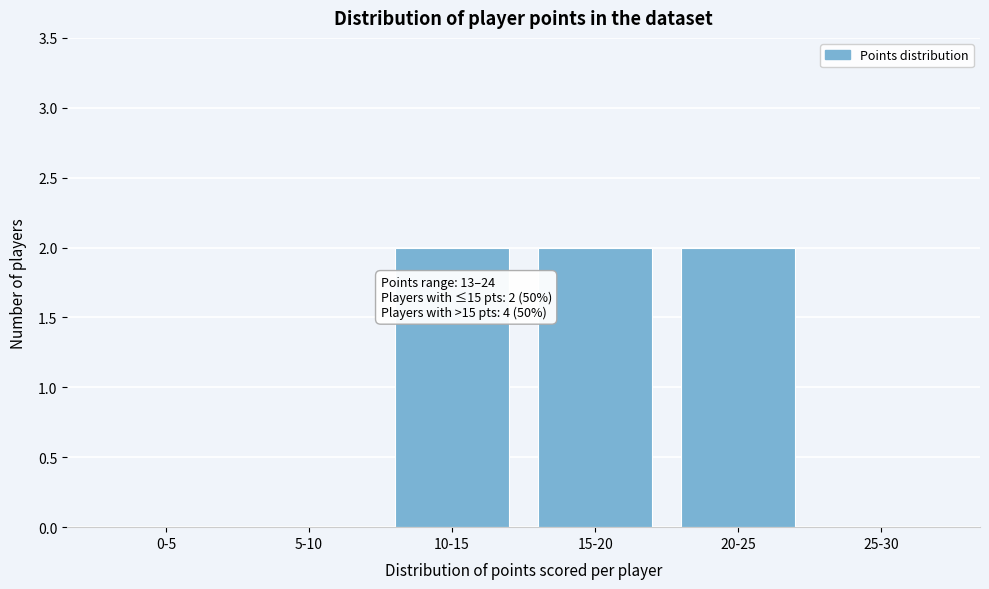

Reading left to right, list all the values displayed in this chart.

0-5=0	5-10=0	10-15=2	15-20=2	20-25=2	25-30=0